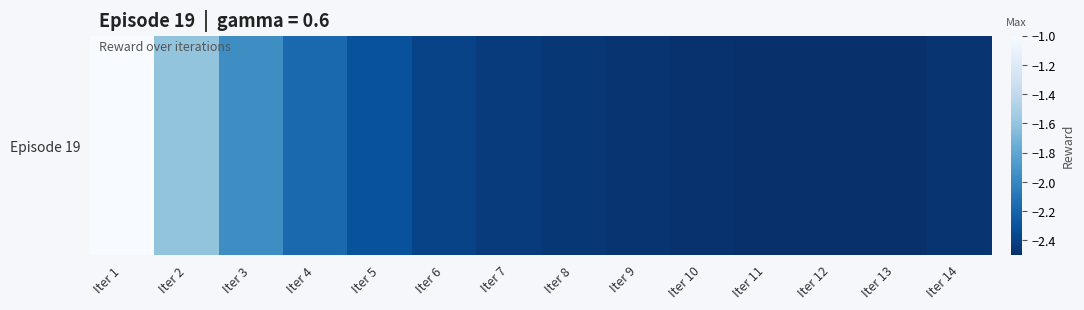

Reading right to left, extract all data points from this chart.

-2.5	-2.5	-2.5	-2.5	-2.5	-2.5	-2.5	-2.4	-2.4	-2.3	-2.2	-2.0	-1.6	-1.0